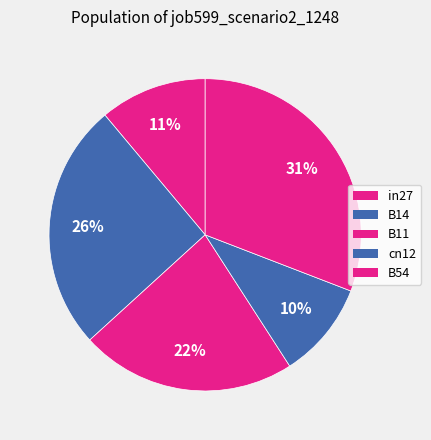

Rank the categories by value from highest to lowest.

B54, B14, B11, in27, cn12